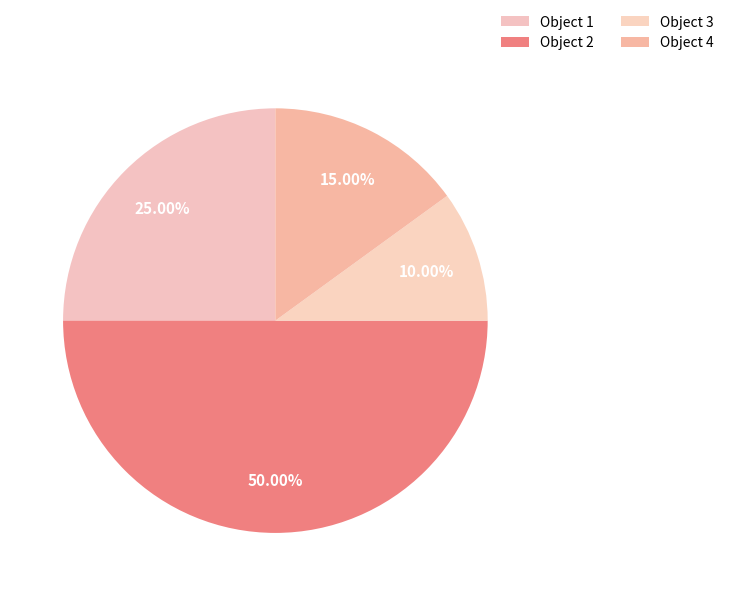

Count the number of slices in the pie.

4